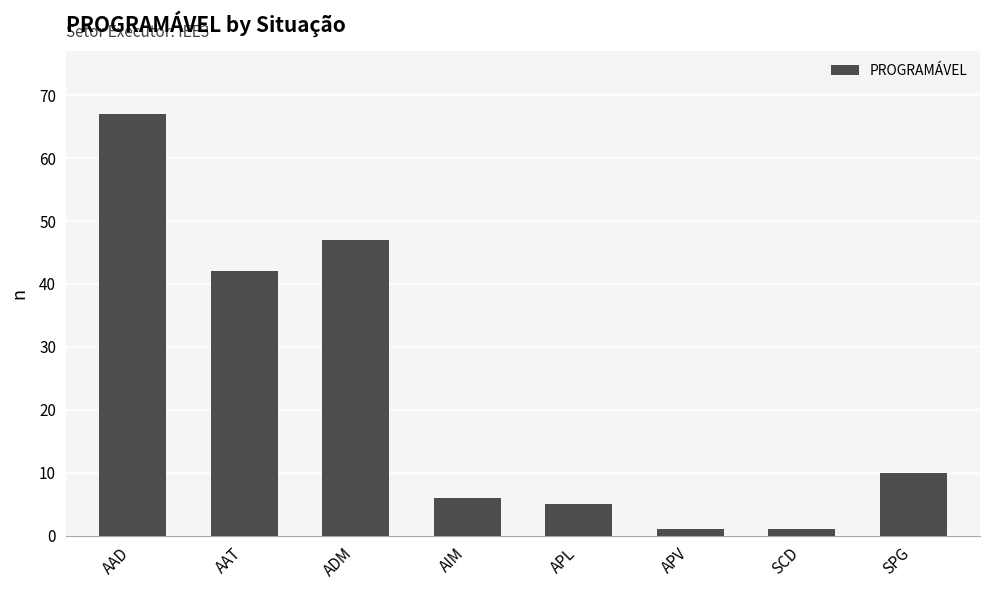

Reading left to right, transcribe all the data shown in this chart.

AAD=67	AAT=42	ADM=47	AIM=6	APL=5	APV=1	SCD=1	SPG=10